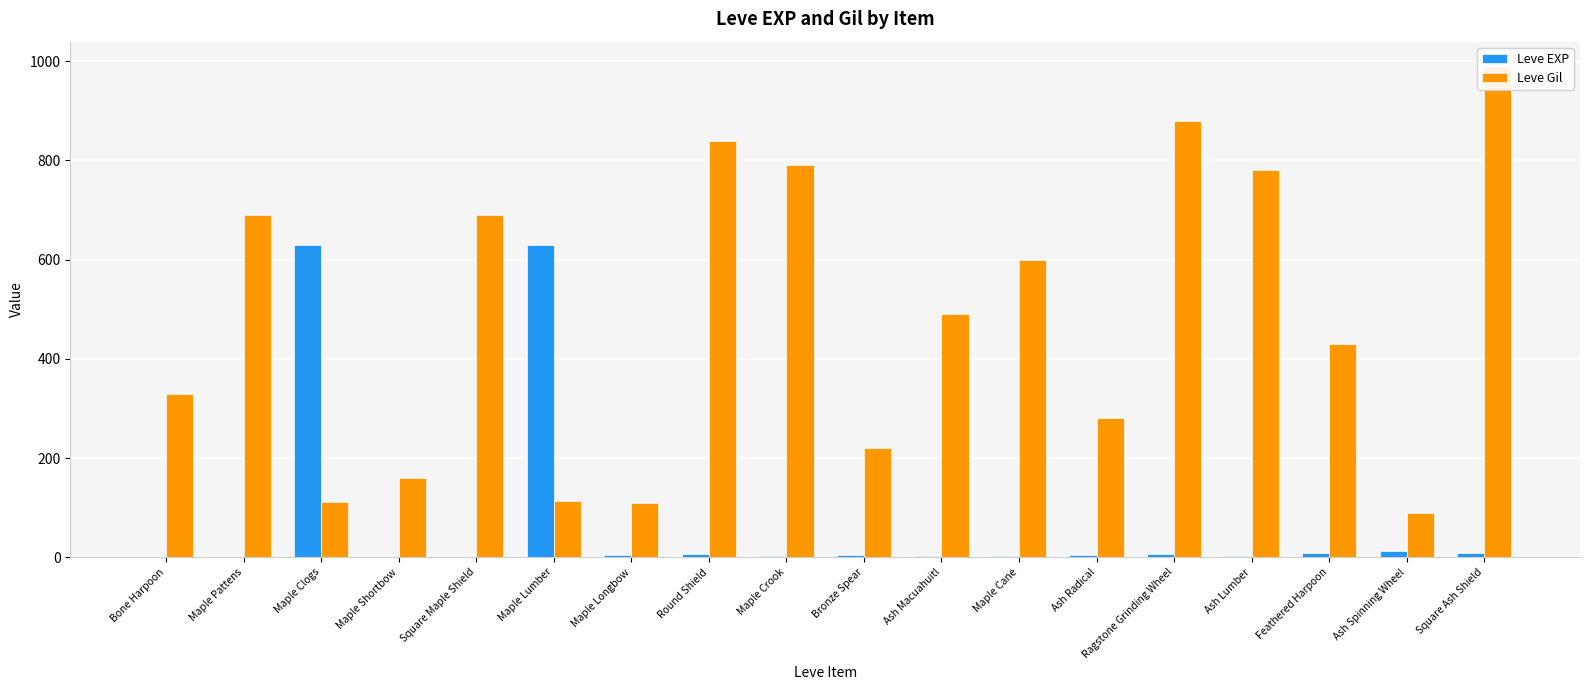

What are all the series names shown in the legend?

Leve EXP, Leve Gil